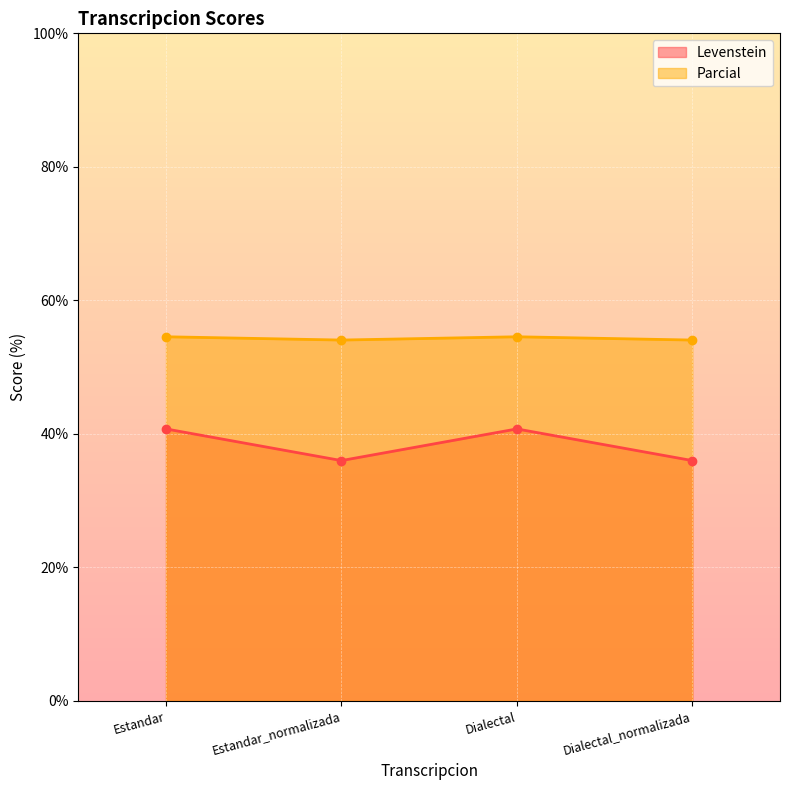

How many interior local valleys does the Levenstein series have?

1